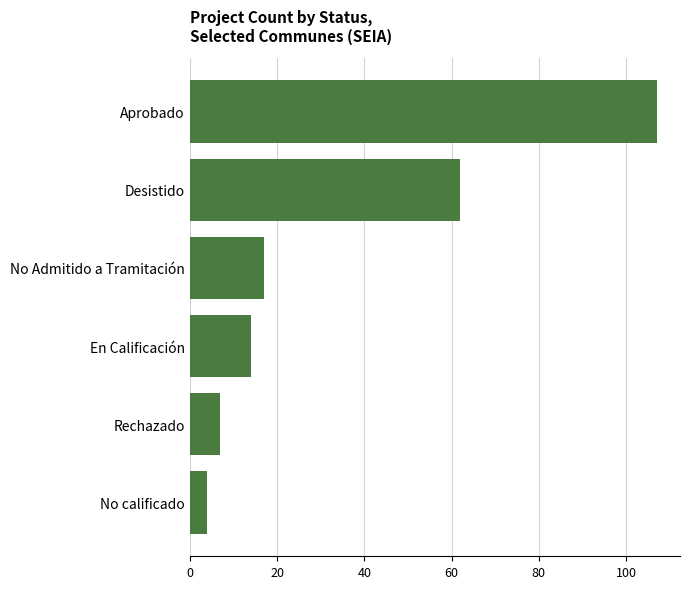

Does the chart contain any negative values?

No